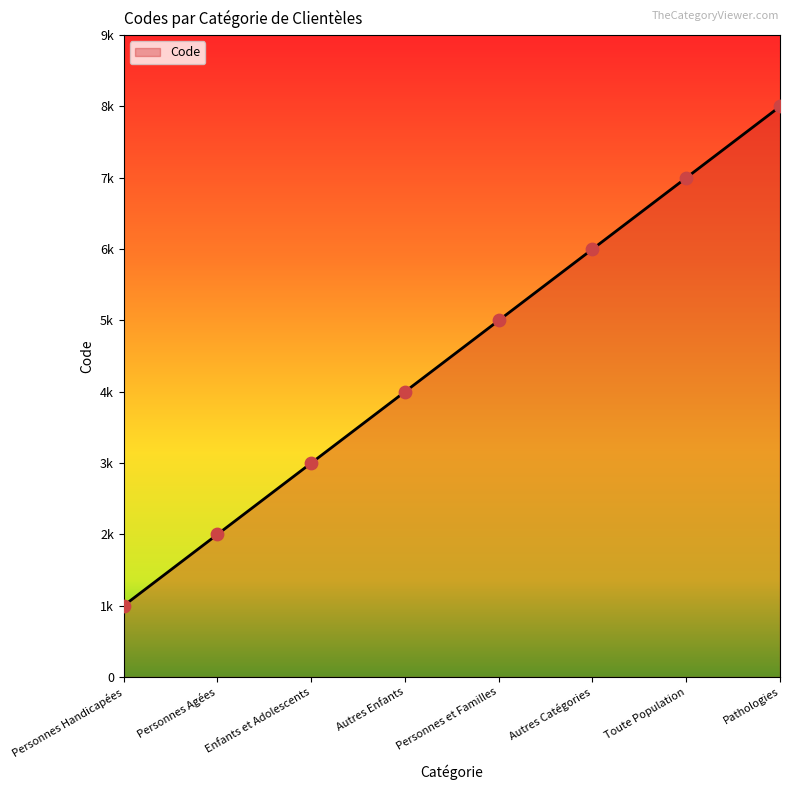

Approximately how many times larger is the value at Personnes Agées compared to Autres Enfants?

0.5